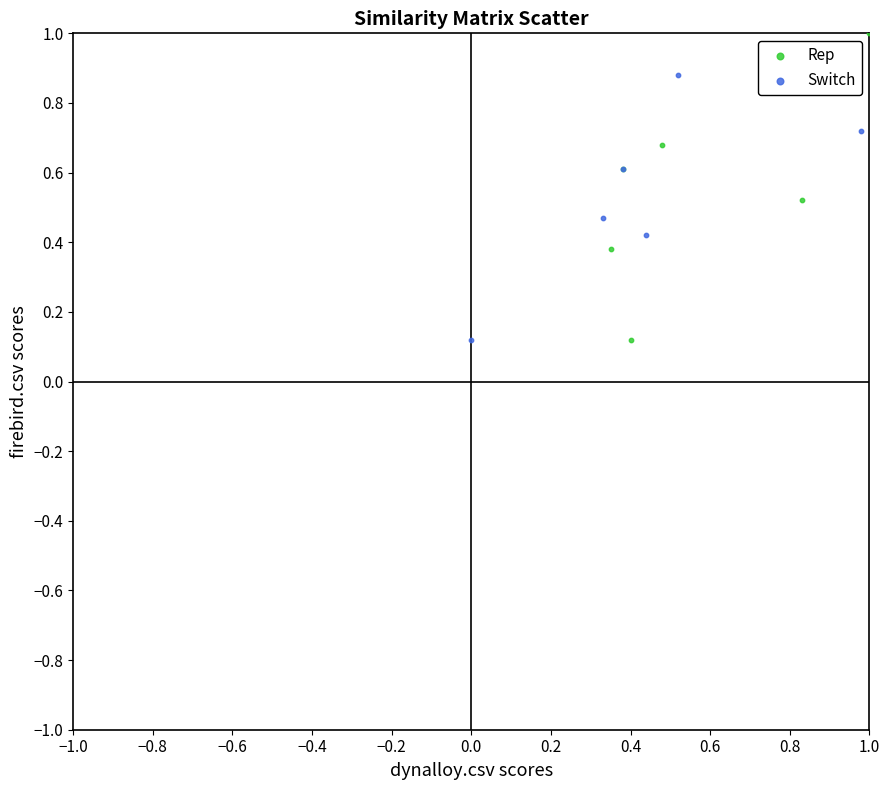

What are all the series names shown in the legend?

Rep, Switch